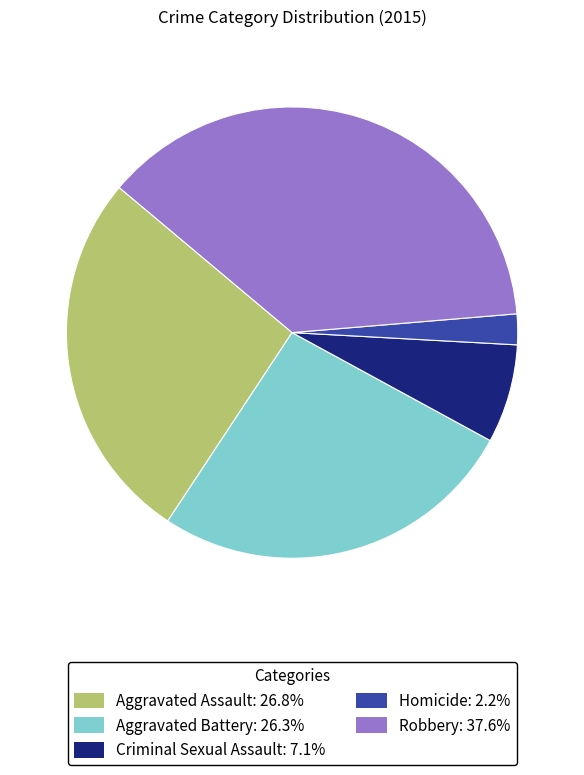

True or false: Aggravated Battery accounts for 19% of the total.

False